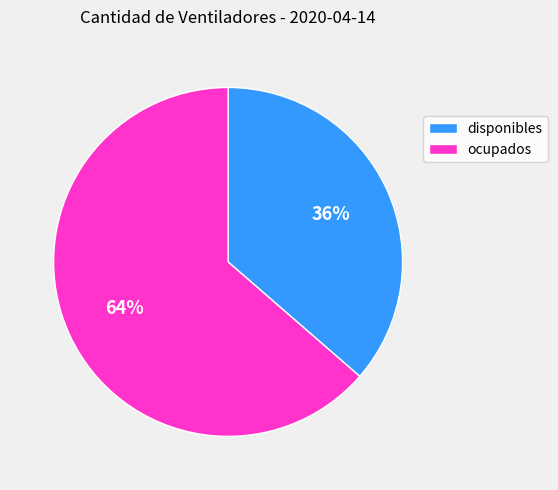

Combined, do ocupados and disponibles account for over 50%?

Yes